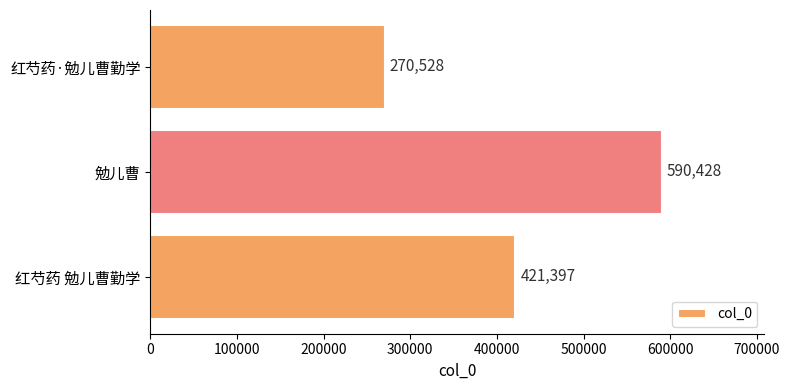

At which category does the chart reach its minimum across all series?

红芍药·勉儿曹勤学